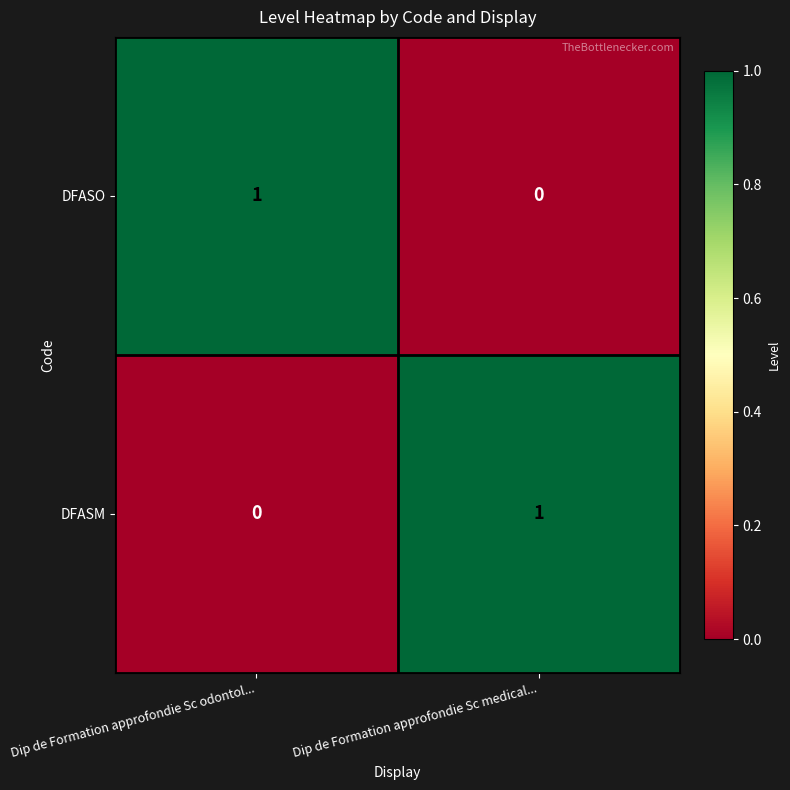

The DFASO series shows 0 at Dip de Formation approfondie Sc medical.... True or false?

True